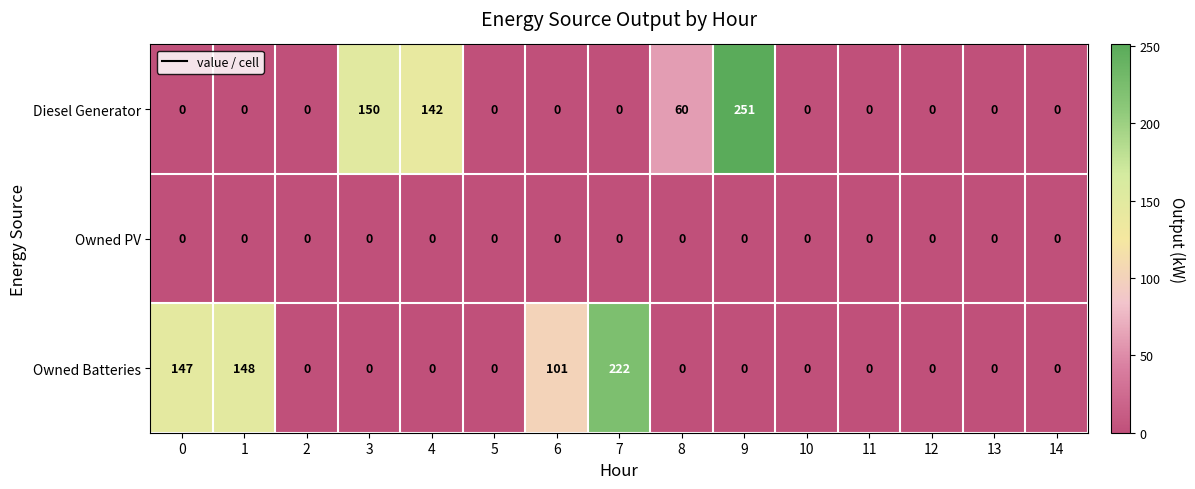

Where is Owned Batteries nearest to the value 111?

6